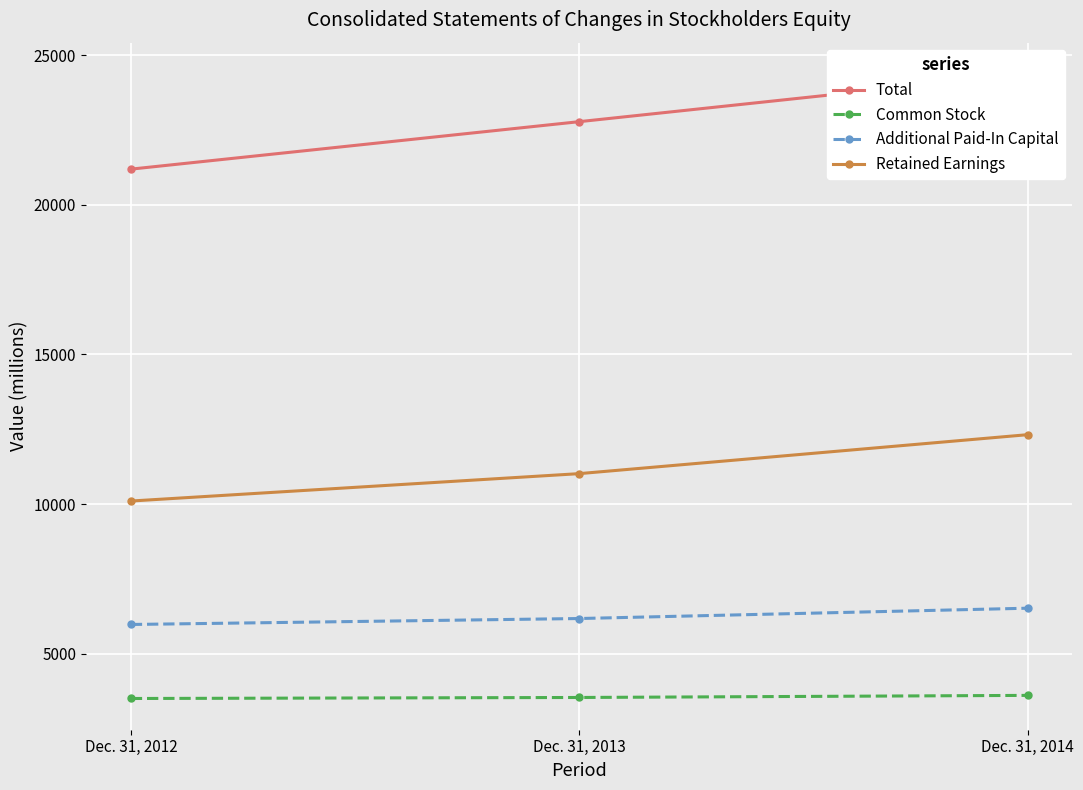

At which category is the sum across all series the highest?

Dec. 31, 2014